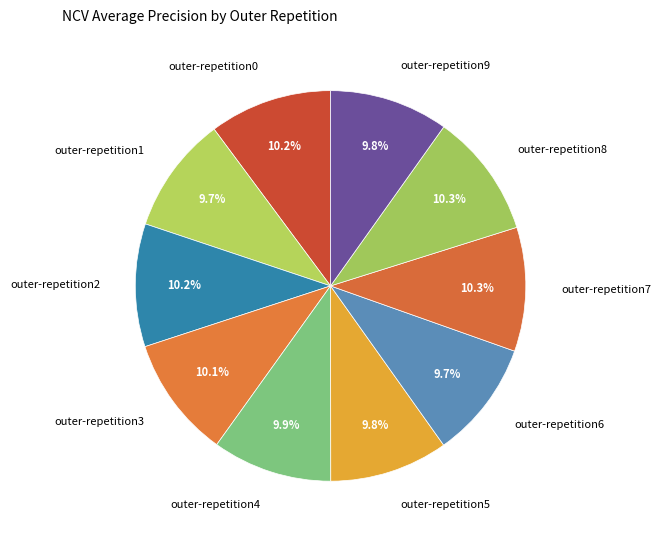

Combined, what portion of the pie is outer-repetition5 and outer-repetition7?

20.1%